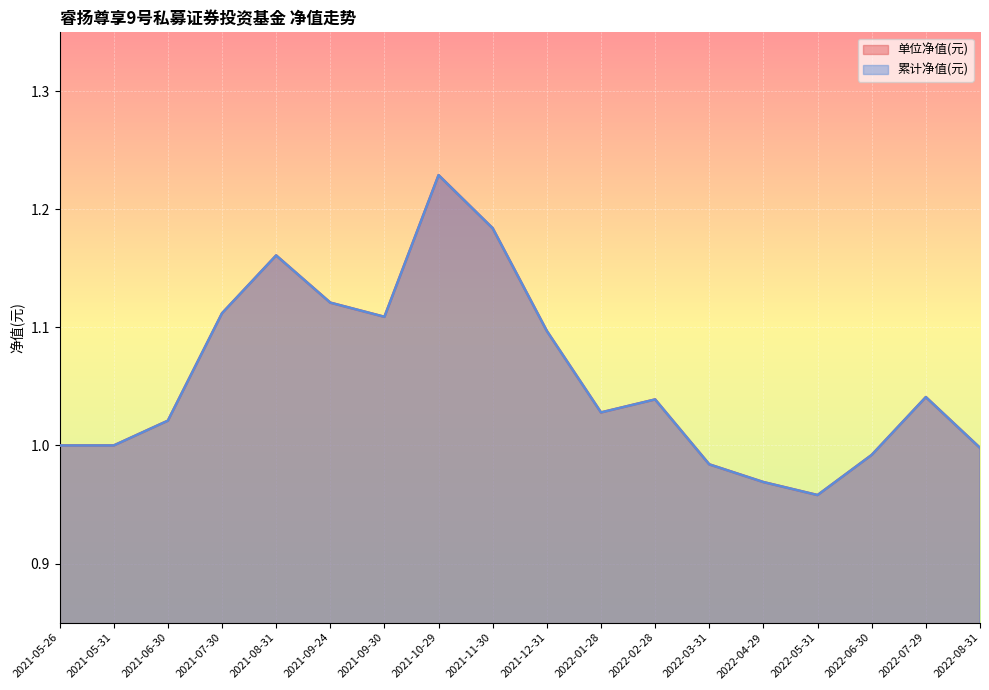

What is the label of the 11th point from the right?

2021-10-29